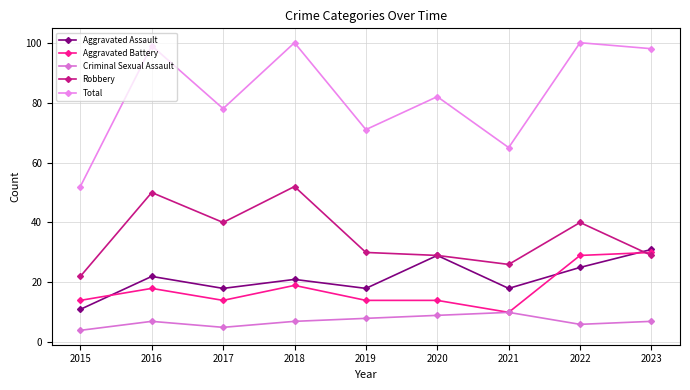

How many values in the Total series are below 82?

4